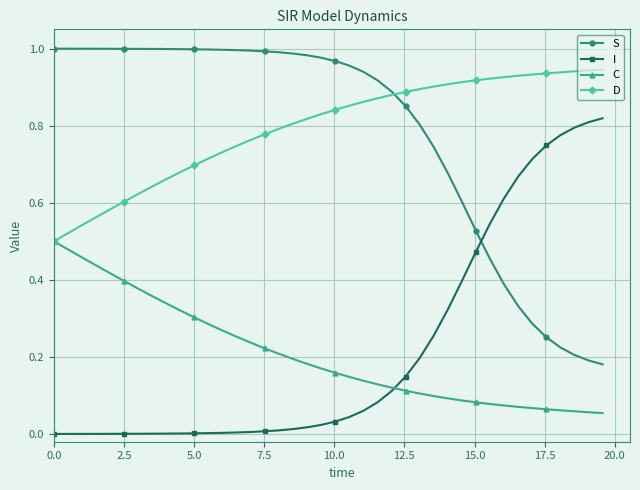

True or false: S and D cross at least once.

True